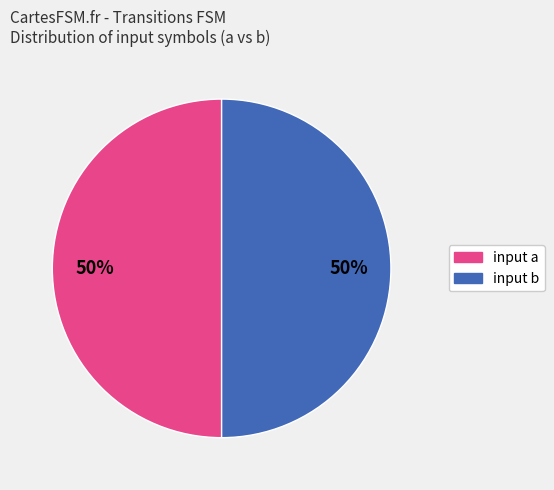

Approximately how many times larger is the value at input a compared to input b?

1.0